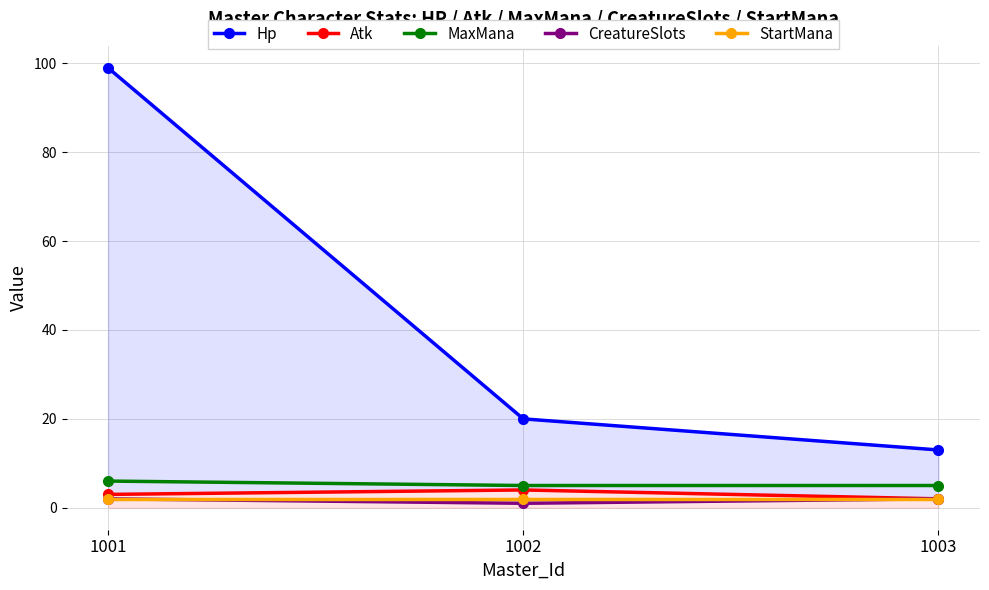

Does the chart have visible grid lines?

Yes